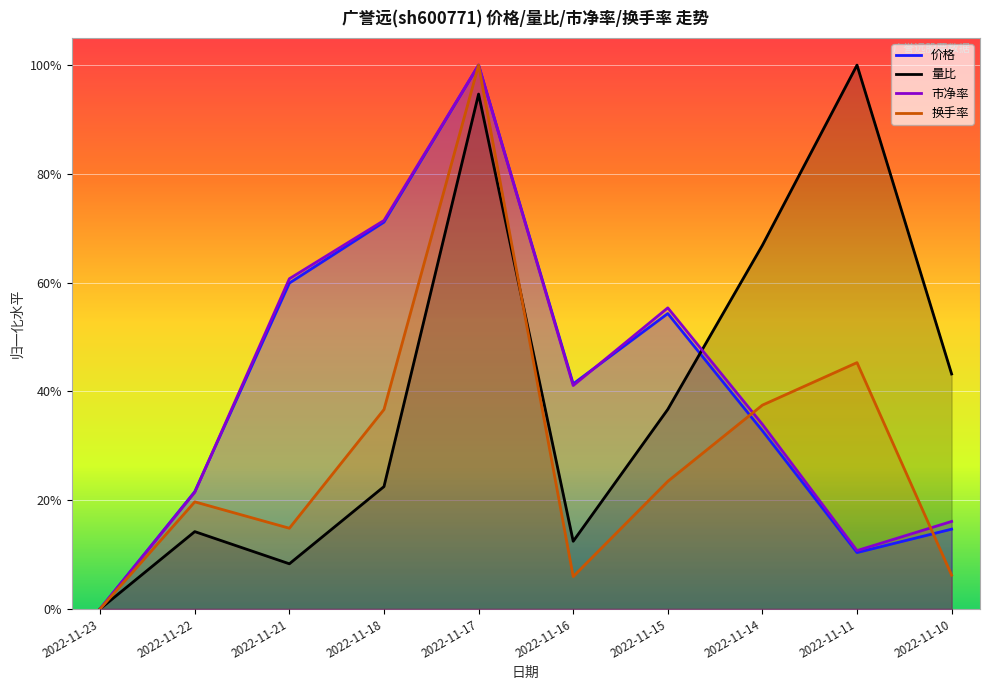

How many interior local valleys does the 量比 series have?

2